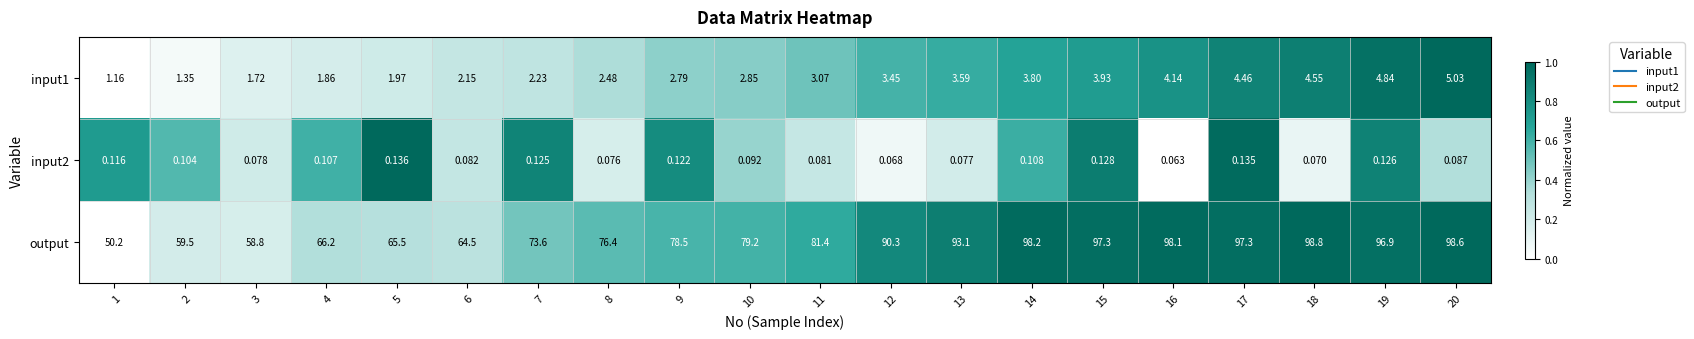

Which series has the largest range (max minus min)?

output